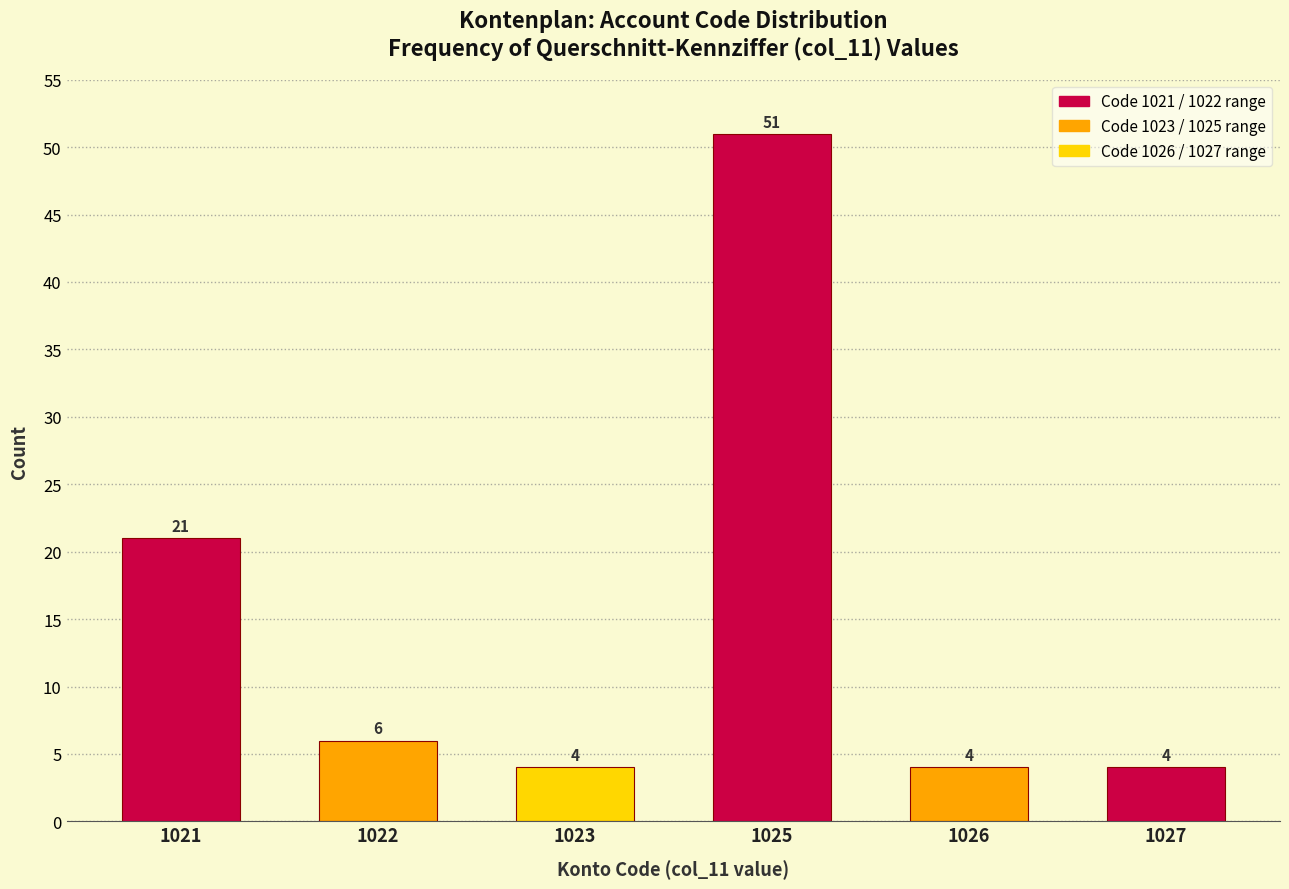

Reading right to left, list all the values displayed in this chart.

1027=4	1026=4	1025=51	1023=4	1022=6	1021=21